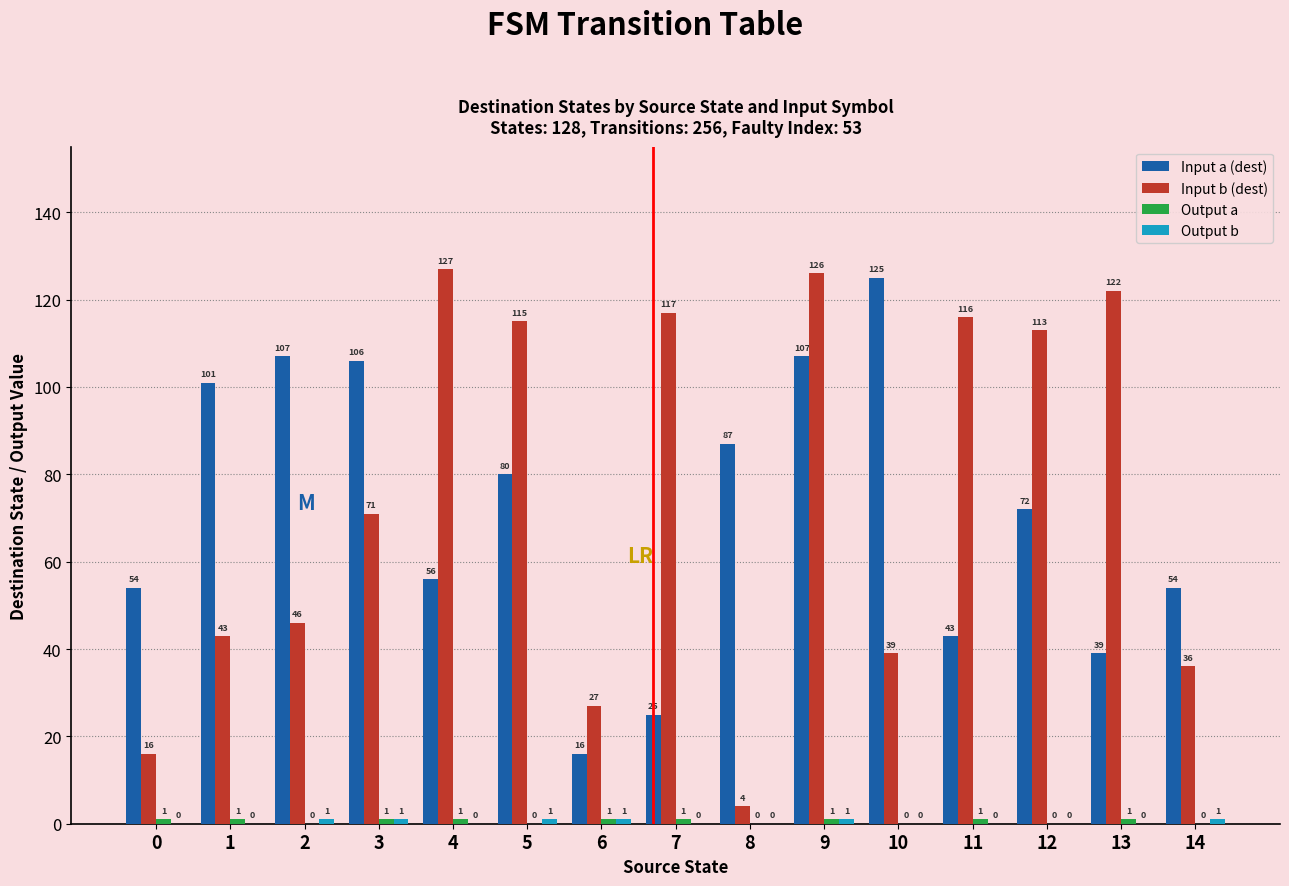

Which series has the largest total across all categories?

Input b (dest)